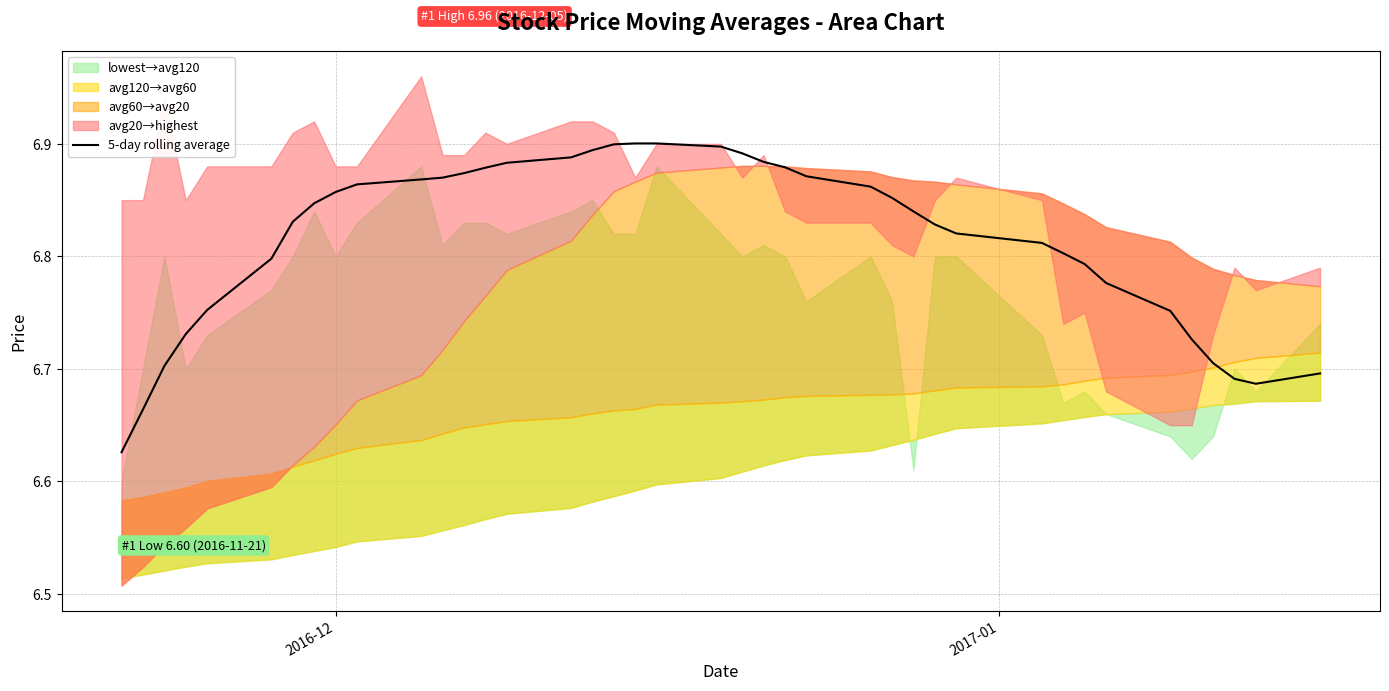

True or false: there are more than 1 points higher than both neighbors.

False